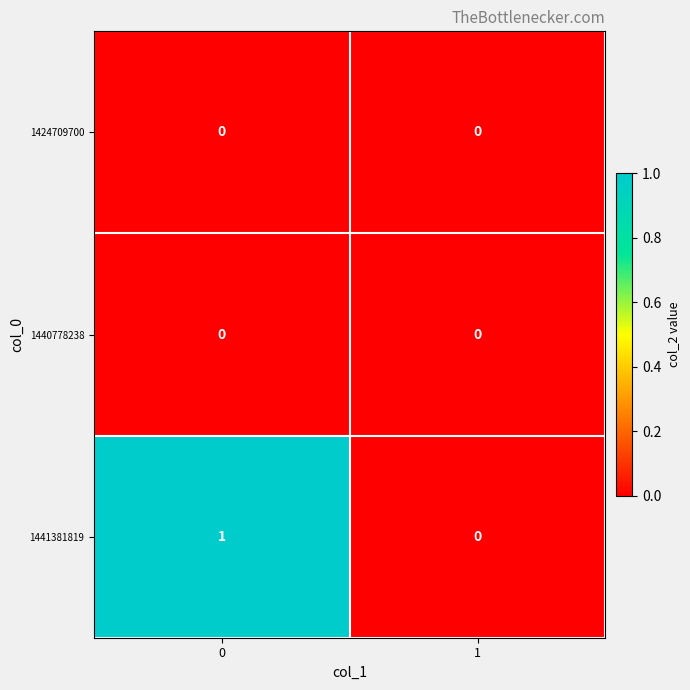

Reading right to left, what are all the values shown in this chart?

1424709700: 1=0	0=0
1440778238: 1=0	0=0
1441381819: 1=0	0=1